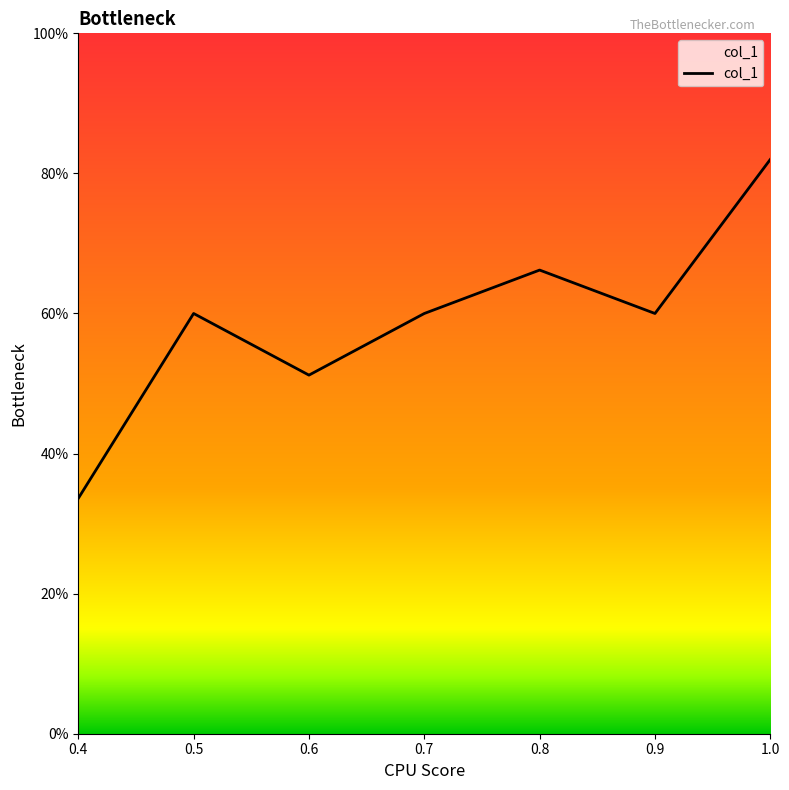

At which category does the chart reach its peak across all series?

1.0